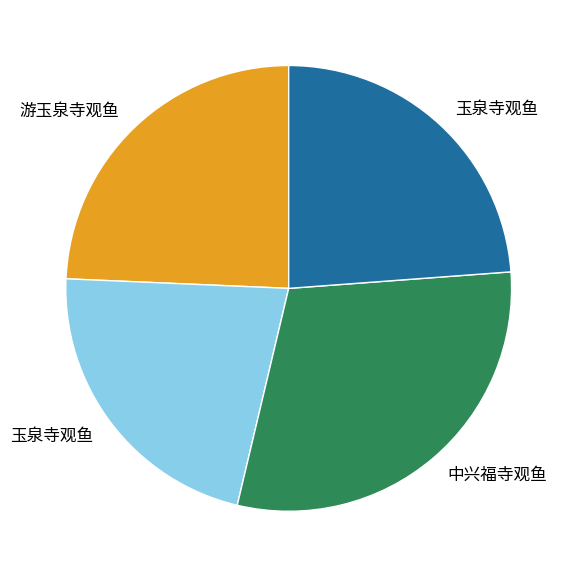

Is there any slice that represents more than half of the pie?

No